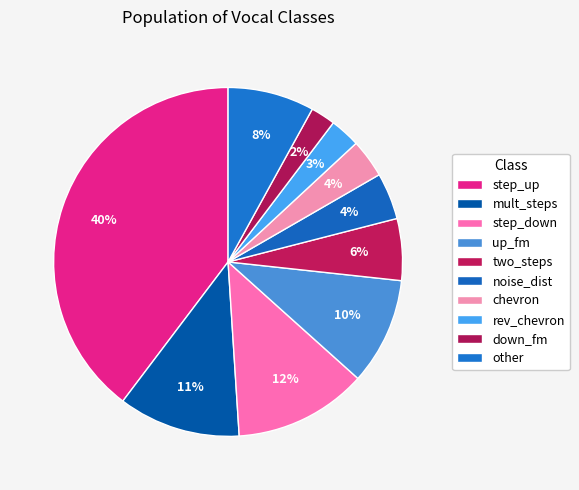

To the nearest percent, what percentage of the pie is two_steps?

6%